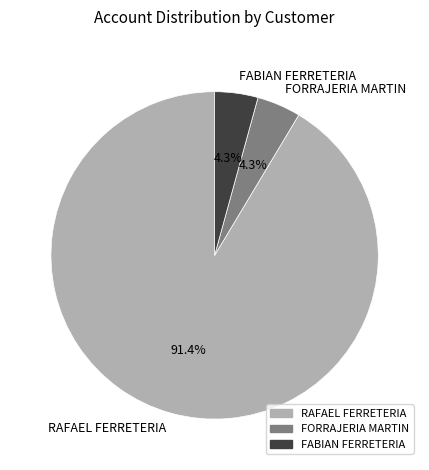

What percentage is the FABIAN FERRETERIA slice, to the nearest percent?

4%